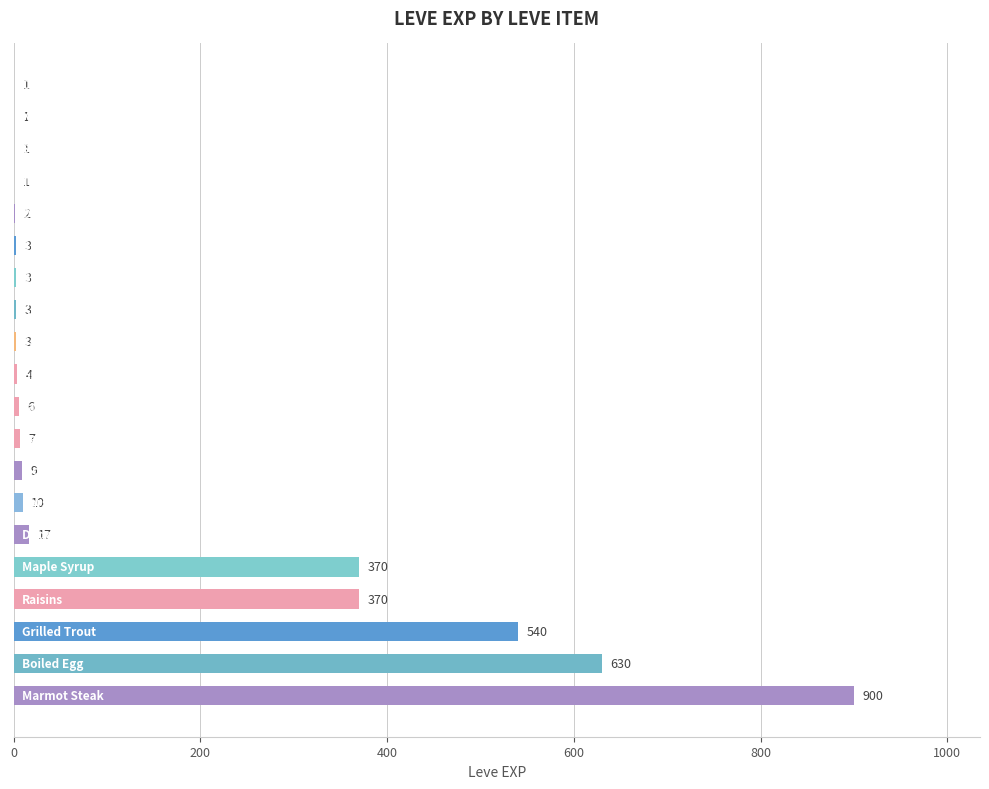

What is the maximum value shown in the chart?

900